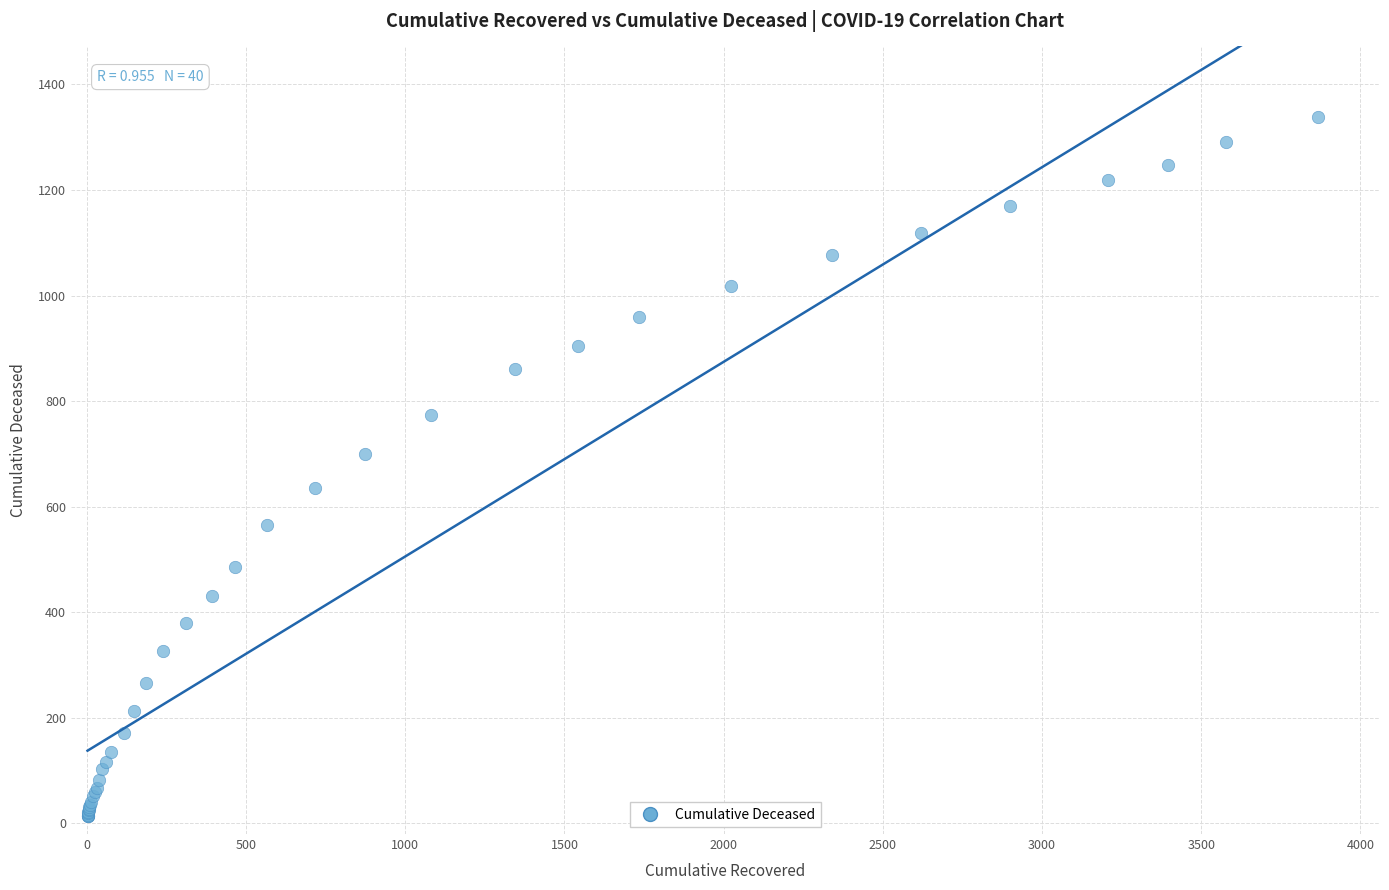

What Y value in the scatter plot is closest to 676?

699